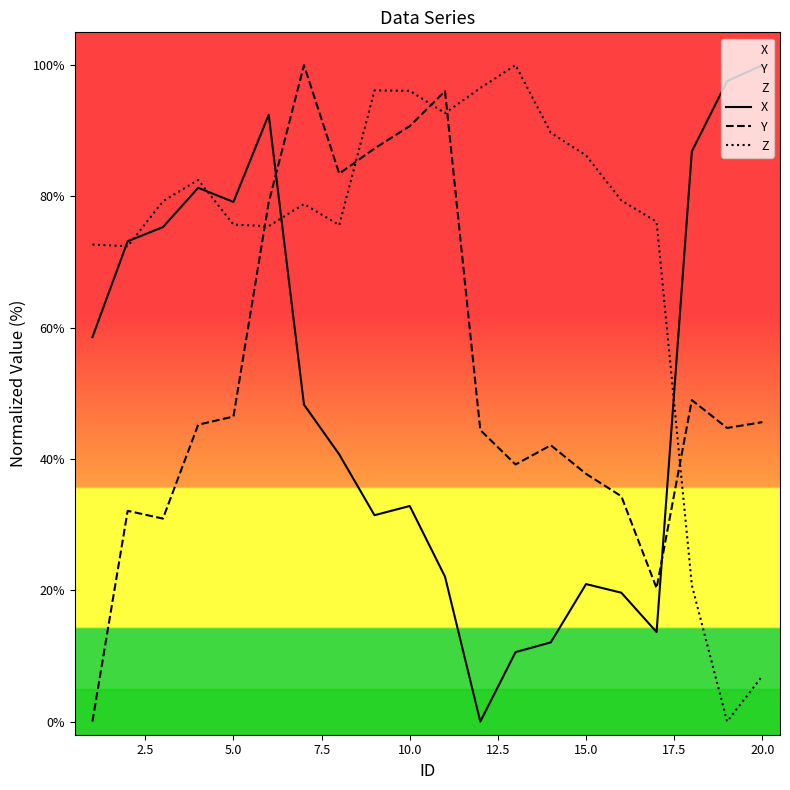

True or false: Z and Y cross at least once.

True